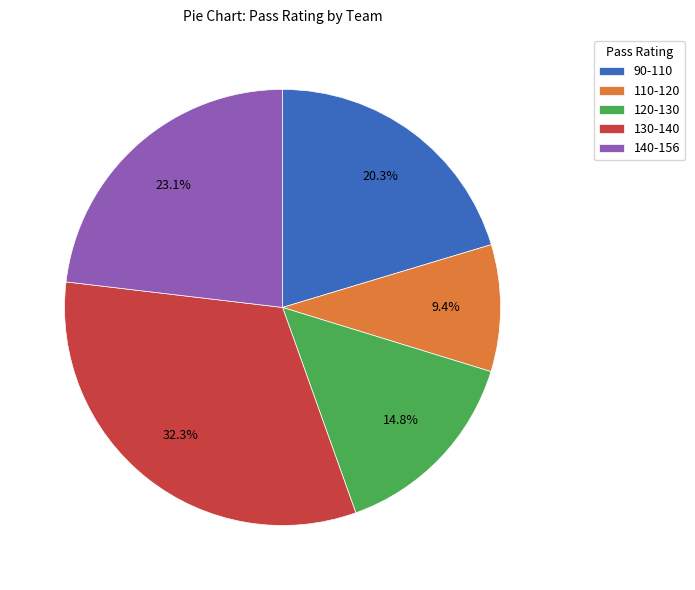

How many slices are in this pie chart?

5